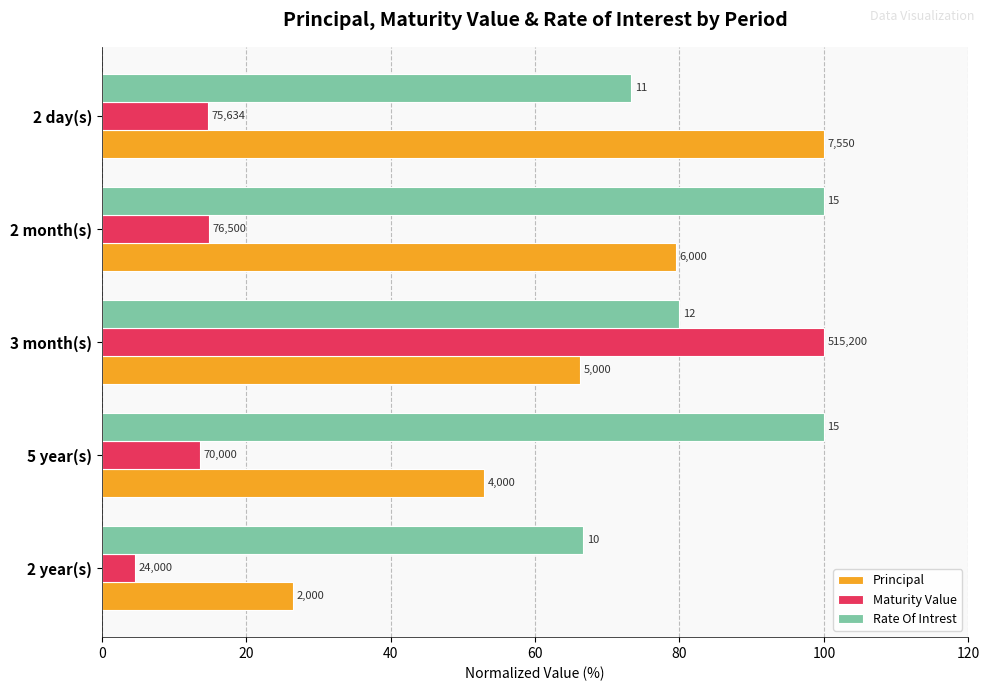

List the series in order of their overall mean, highest first.

Rate Of Intrest, Principal, Maturity Value